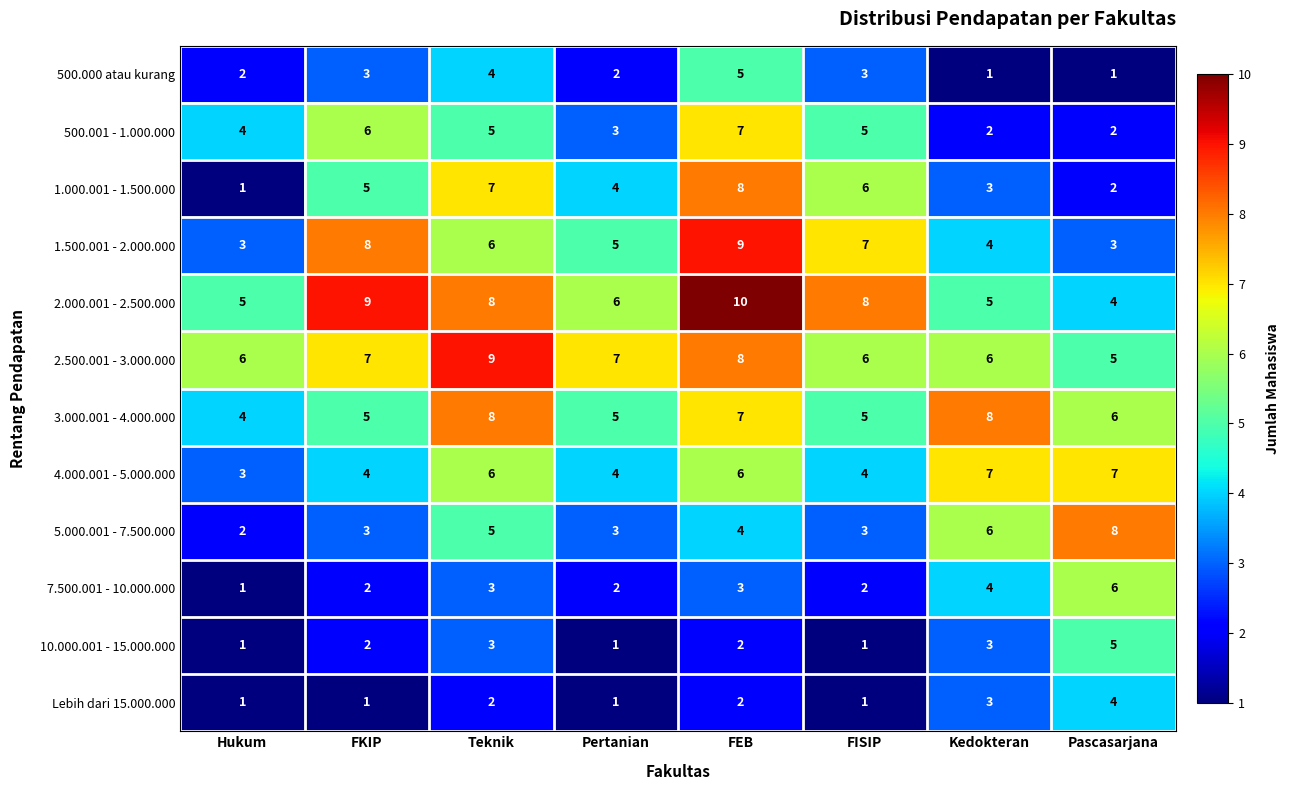

Count the 2.500.001 - 3.000.000 values in the range 6 to 8.

6